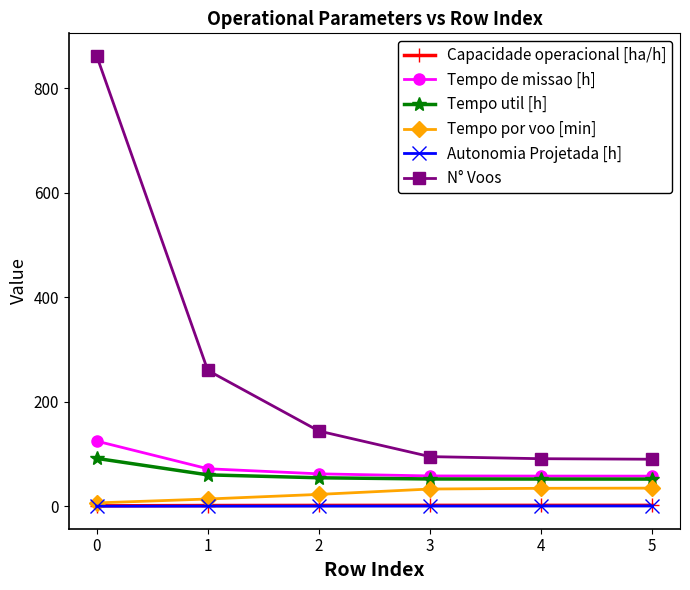

What is the spread (max minus min) of values at 1?

259.8